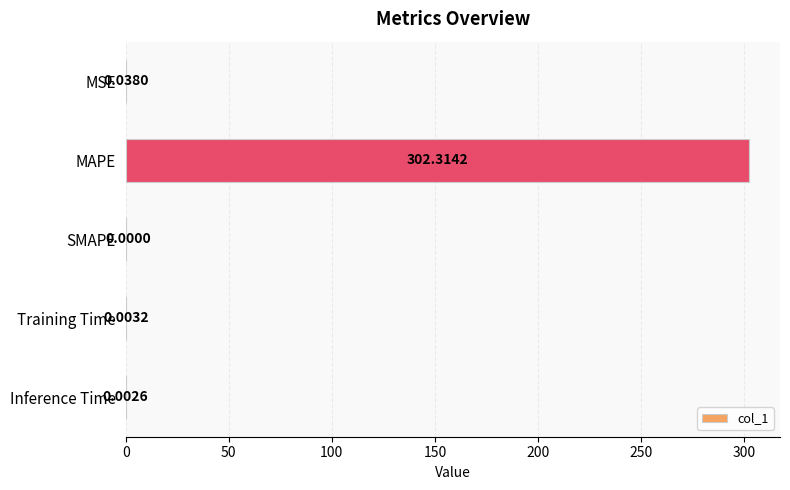

What is the change in value from MAPE to Inference Time?

-302.3